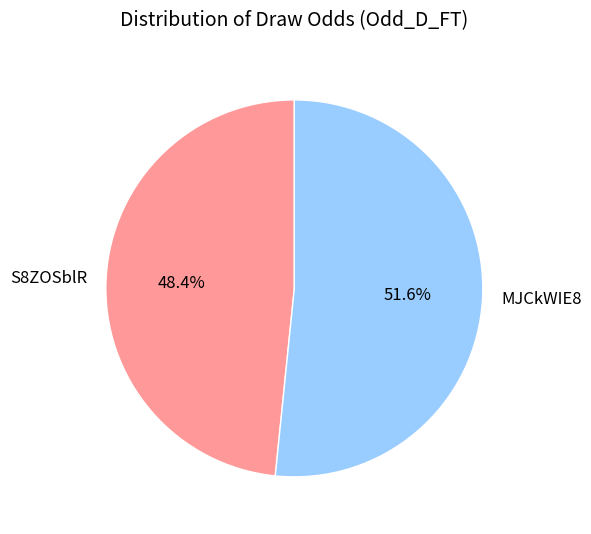

To the nearest percent, what is the difference between the S8ZOSblR and MJCkWIE8 slice percentages?

3%